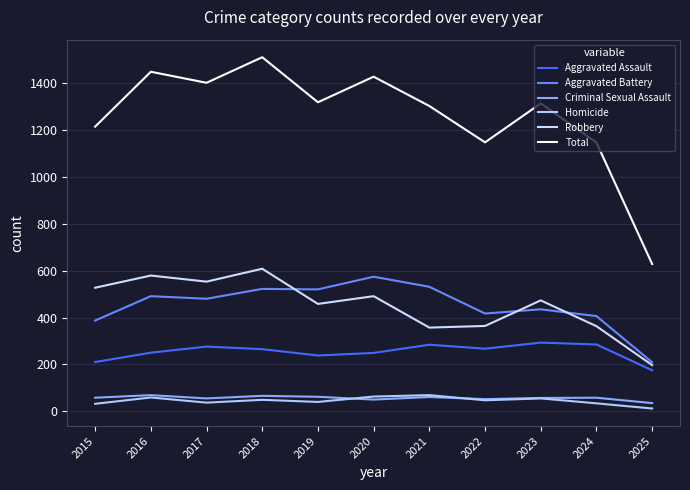

Reading left to right, list all the values displayed in this chart.

Aggravated Assault: 2015=210	2016=250	2017=276	2018=265	2019=238	2020=249	2021=284	2022=267	2023=293	2024=285	2025=175
Aggravated Battery: 2015=387	2016=491	2017=480	2018=522	2019=520	2020=574	2021=531	2022=417	2023=435	2024=406	2025=209
Criminal Sexual Assault: 2015=58	2016=69	2017=55	2018=66	2019=62	2020=50	2021=61	2022=52	2023=57	2024=58	2025=35
Homicide: 2015=32	2016=59	2017=37	2018=49	2019=40	2020=63	2021=69	2022=47	2023=55	2024=34	2025=12
Robbery: 2015=527	2016=579	2017=553	2018=608	2019=458	2020=491	2021=357	2022=364	2023=473	2024=363	2025=197
Total: 2015=1214	2016=1448	2017=1401	2018=1510	2019=1318	2020=1427	2021=1302	2022=1147	2023=1313	2024=1146	2025=628